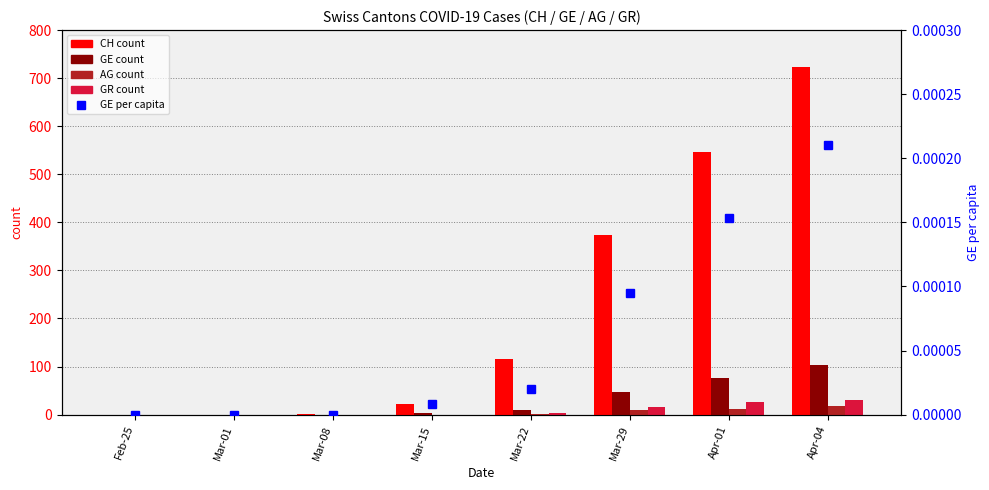

What is the difference between the highest and lowest values at Mar-29?

374.0